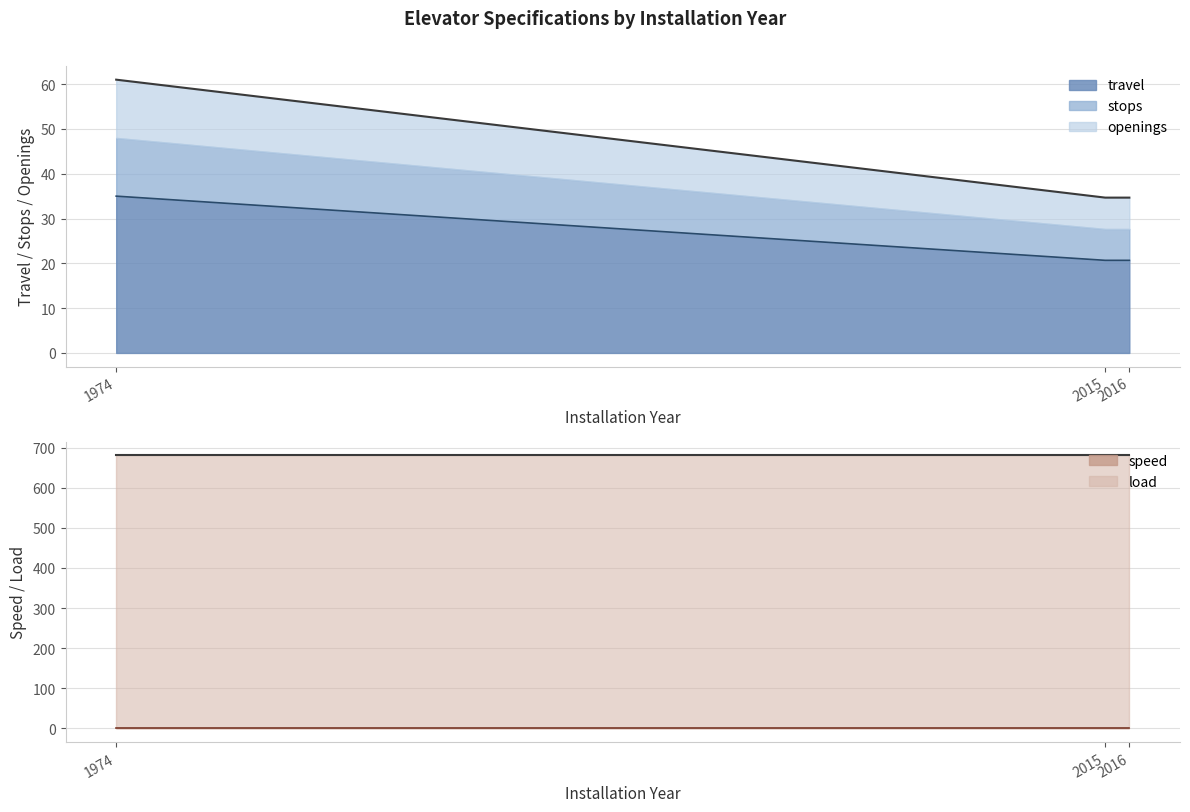

At which category is the sum across all series the highest?

1974